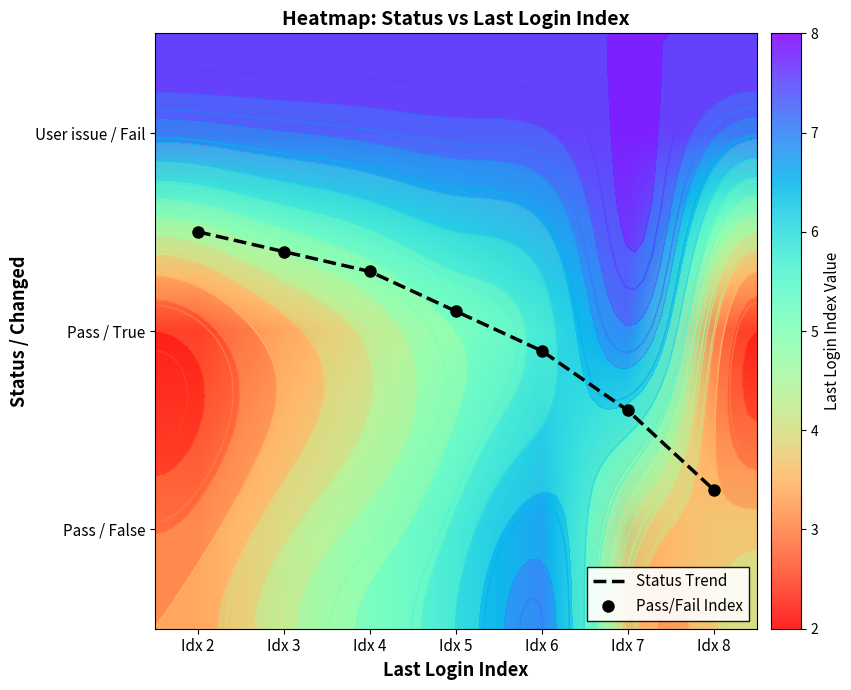

Count the number of categories in the chart.

7